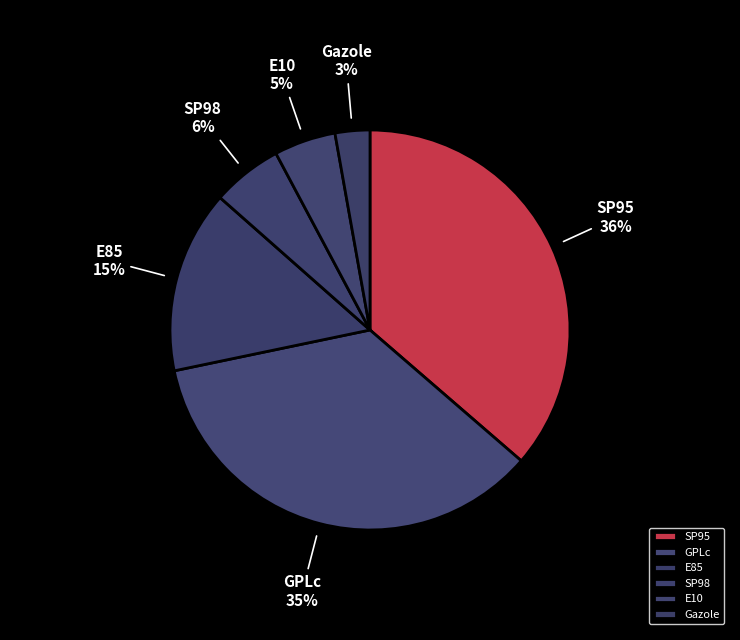

What is the largest slice in the pie chart?

SP95